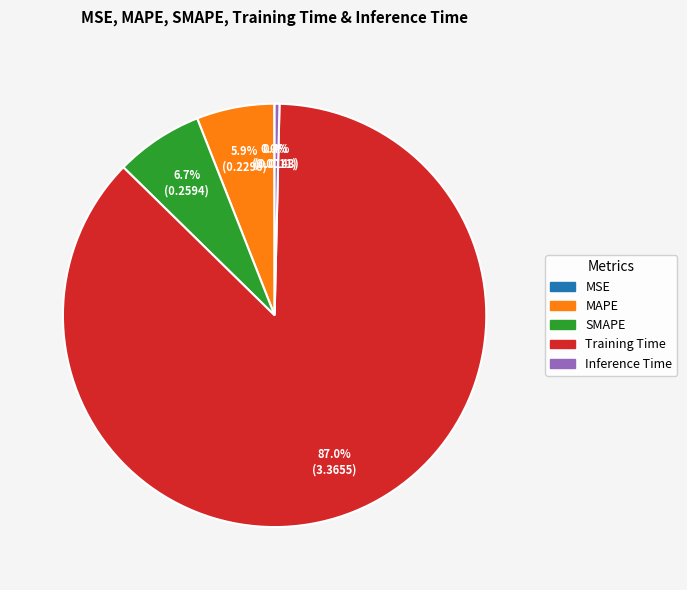

Which category has the biggest portion of the pie?

Training Time